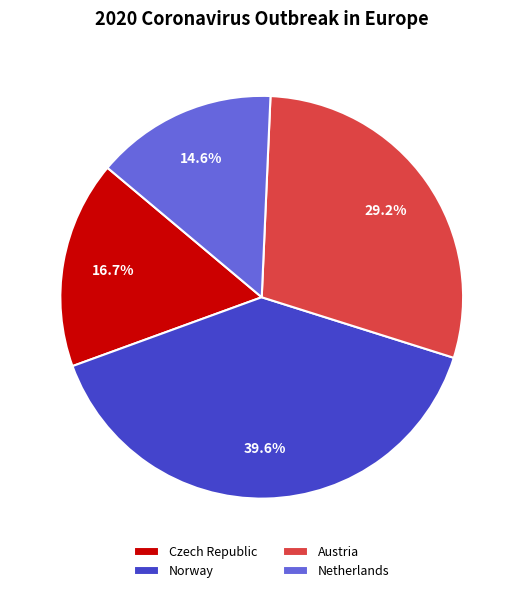

Which category has the biggest portion of the pie?

Norway